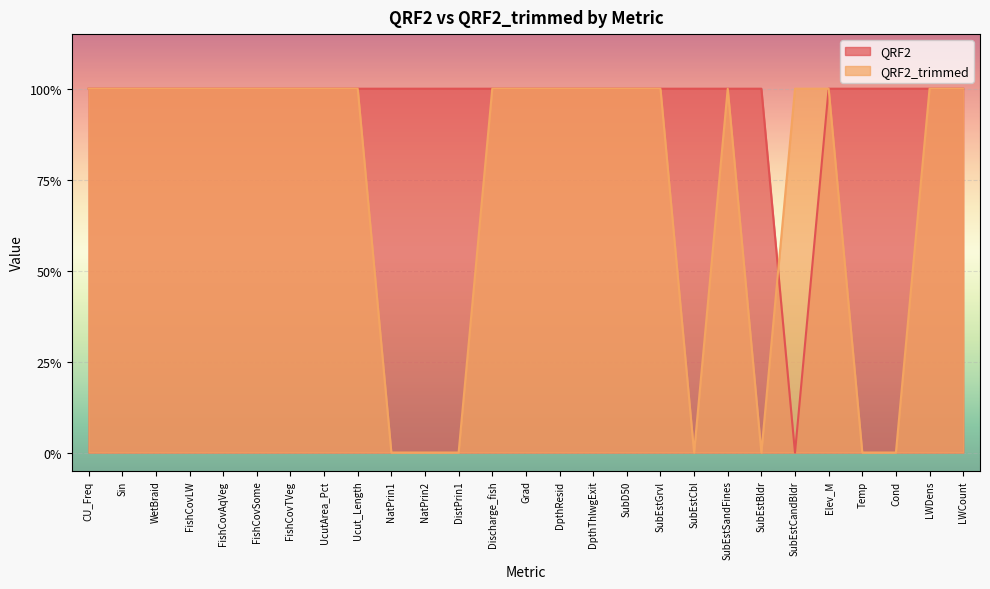

True or false: QRF2 and QRF2_trimmed cross at least once.

True